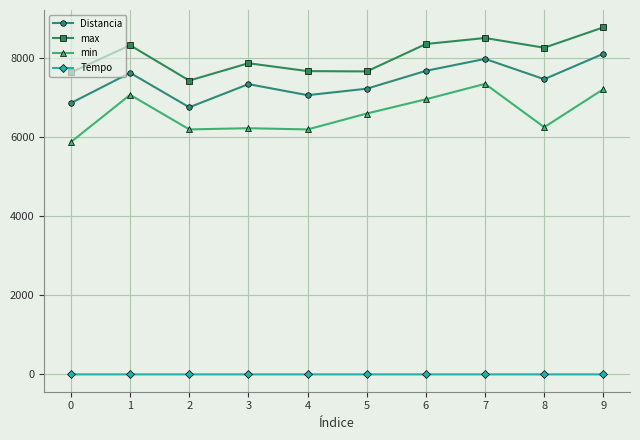

Is the value of Distancia at 9 greater than the value of Tempo at 9?

Yes